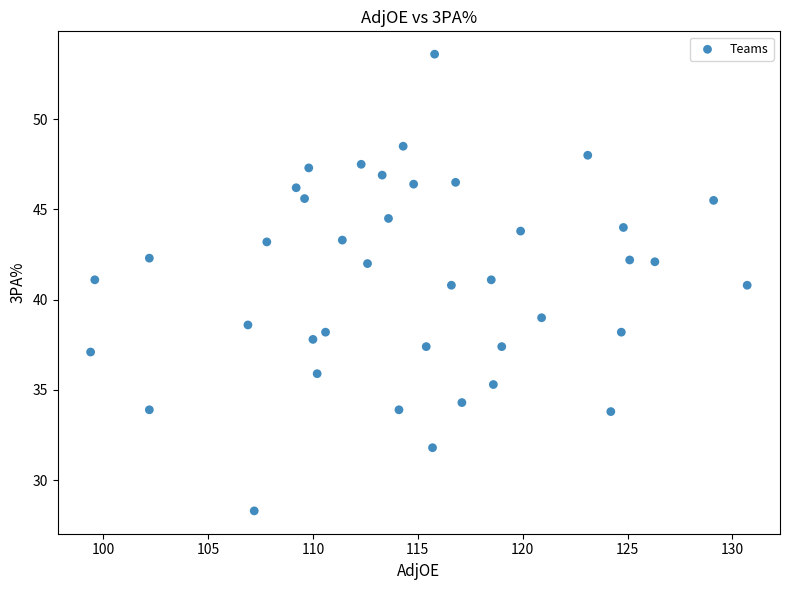

What is the range of X values (max minus min)?

31.3